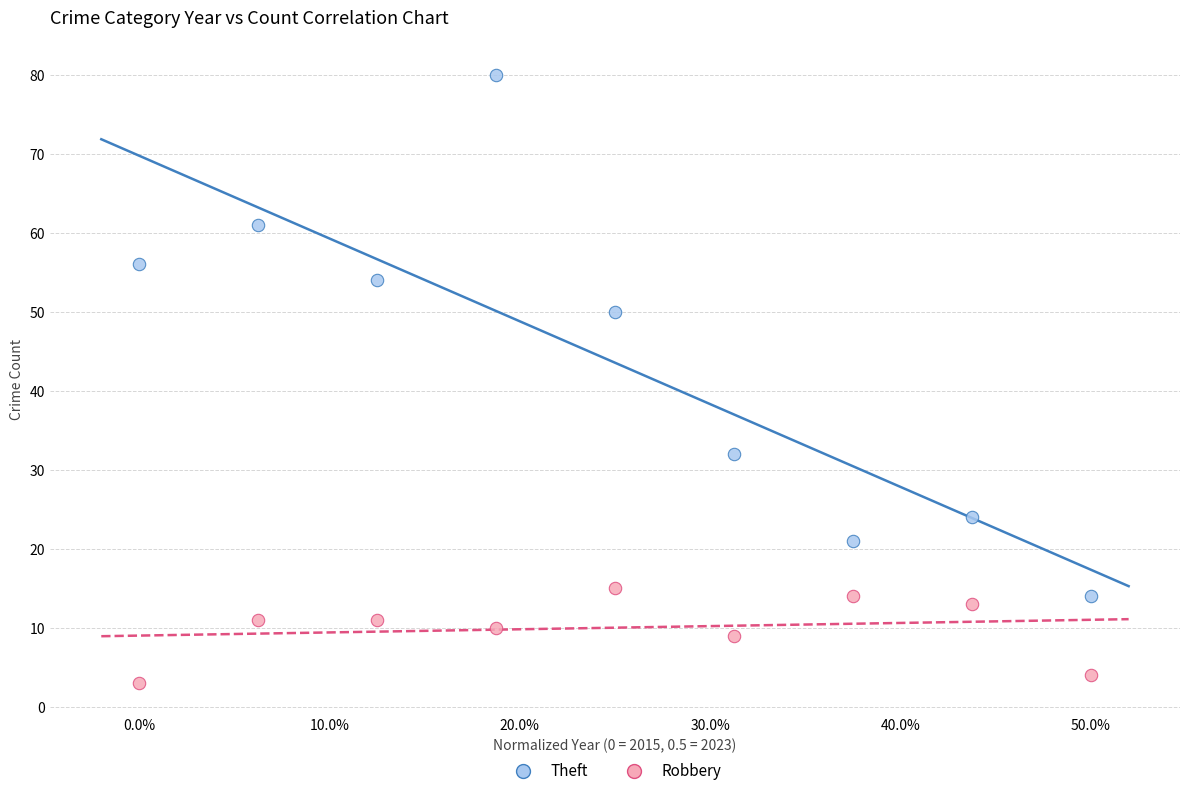

What are all the series names shown in the legend?

Theft, Robbery